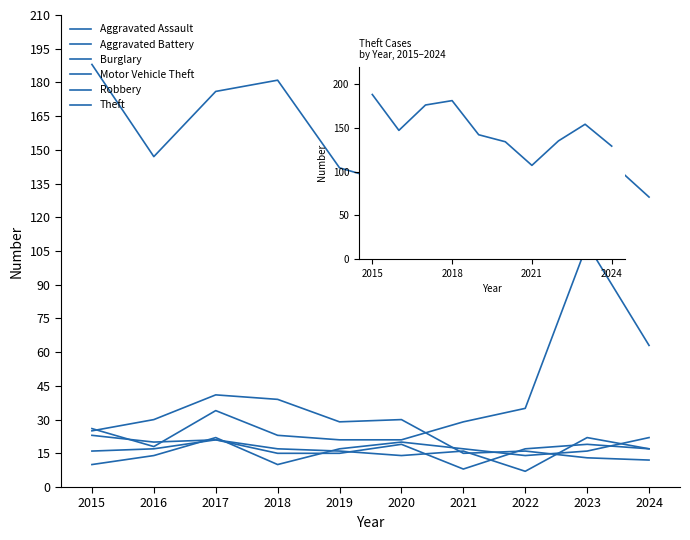

How many data points in Robbery are less than 19?

5